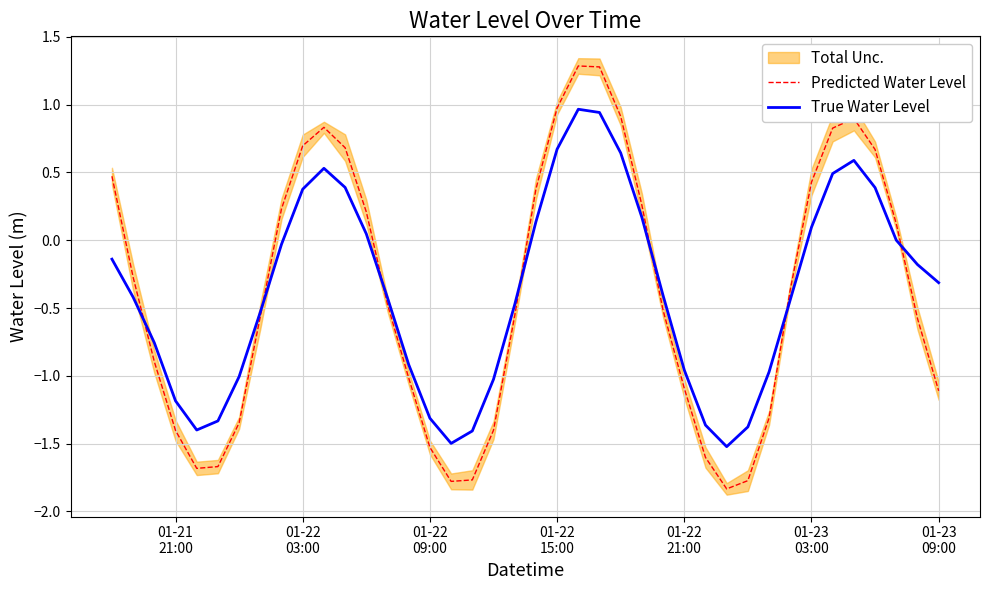

What is the minimum value for Predicted Water Level?

-1.8